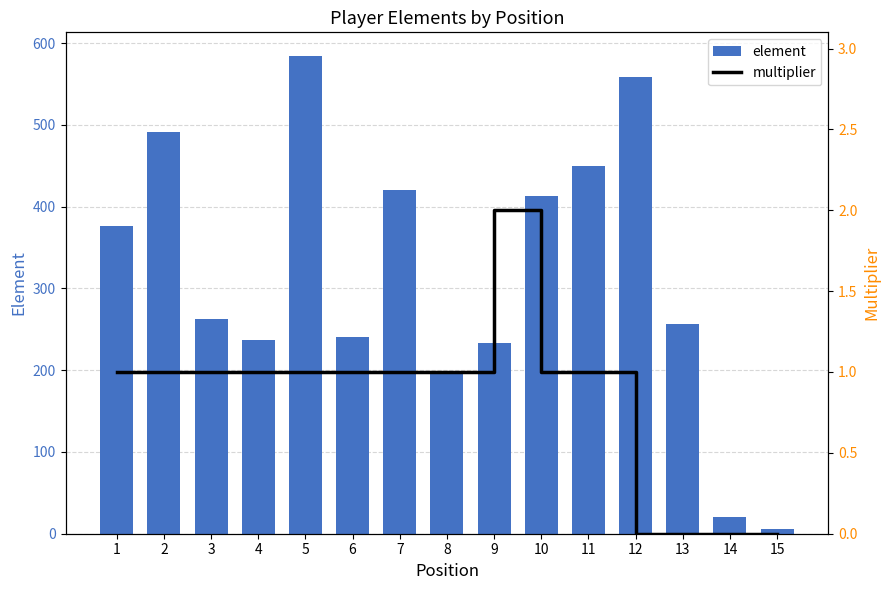

Rank the series at 15 from highest to lowest value.

element, multiplier